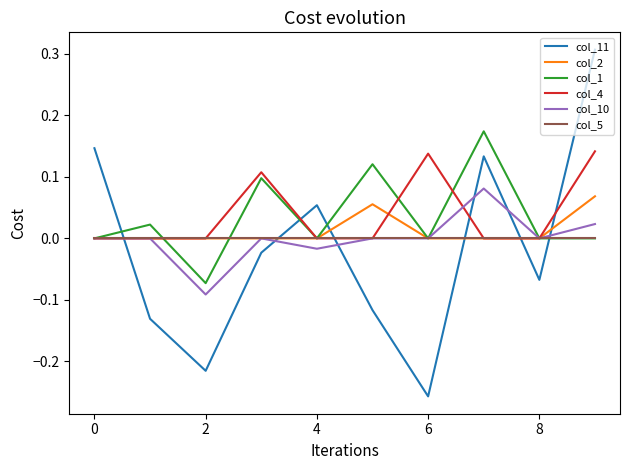

Which series has the widest spread of values?

col_11